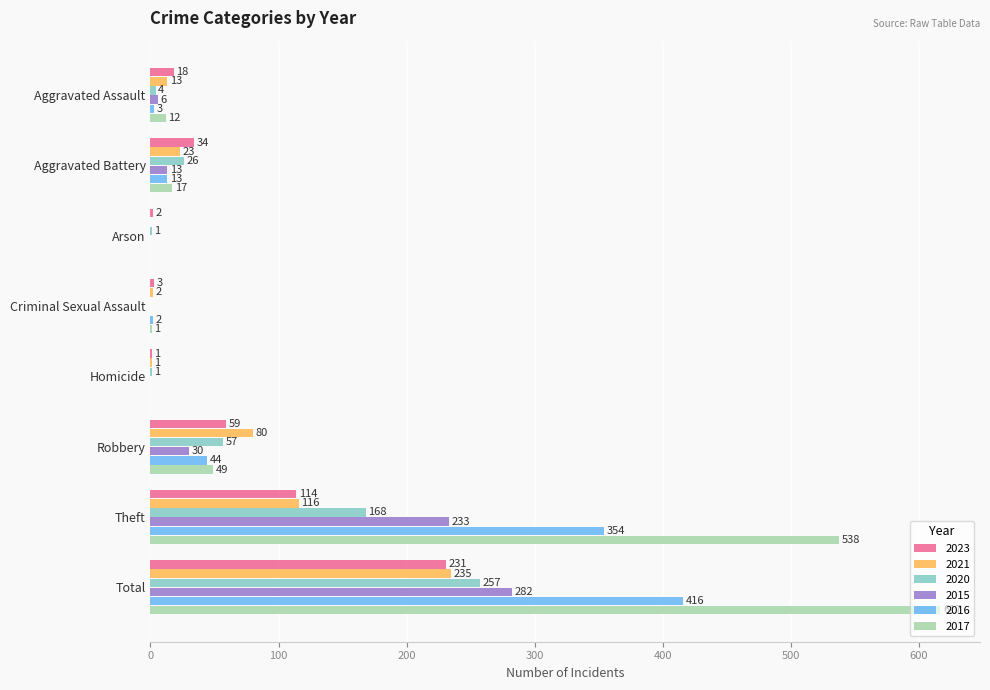

At which label is 2023 closest to 116?

Theft